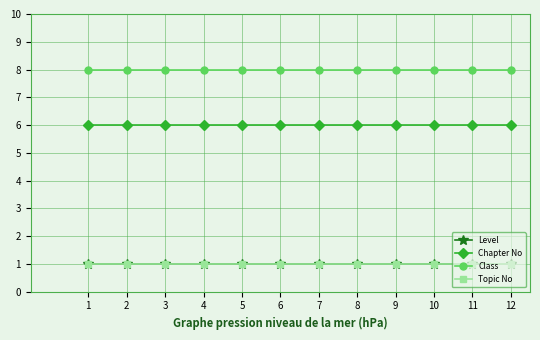

The value of Topic No at 3 is 0. True or false?

False